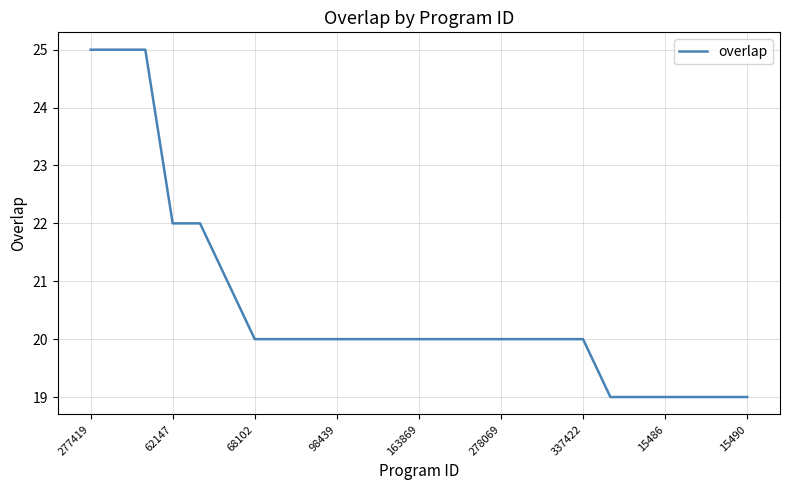

What is the greatest value displayed?

25